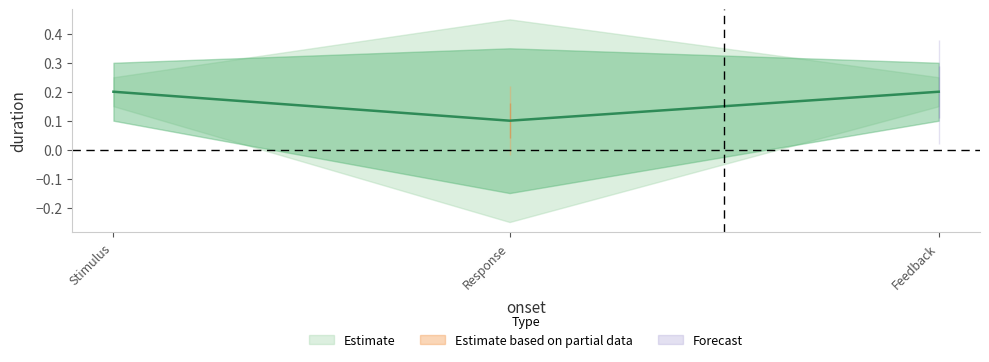

How many values are between 0 and 1?

3